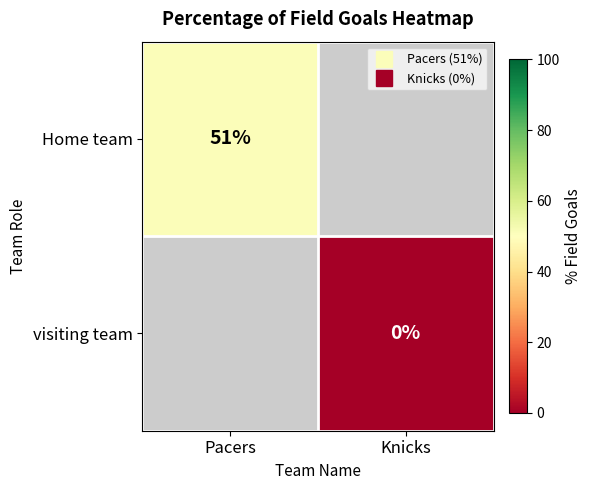

Rank the series by their average value, from highest to lowest.

Home team, visiting team